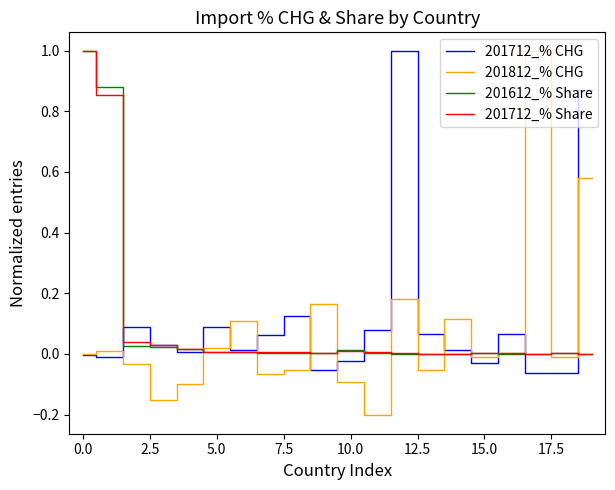

Which series has the largest range (max minus min)?

201812_% CHG